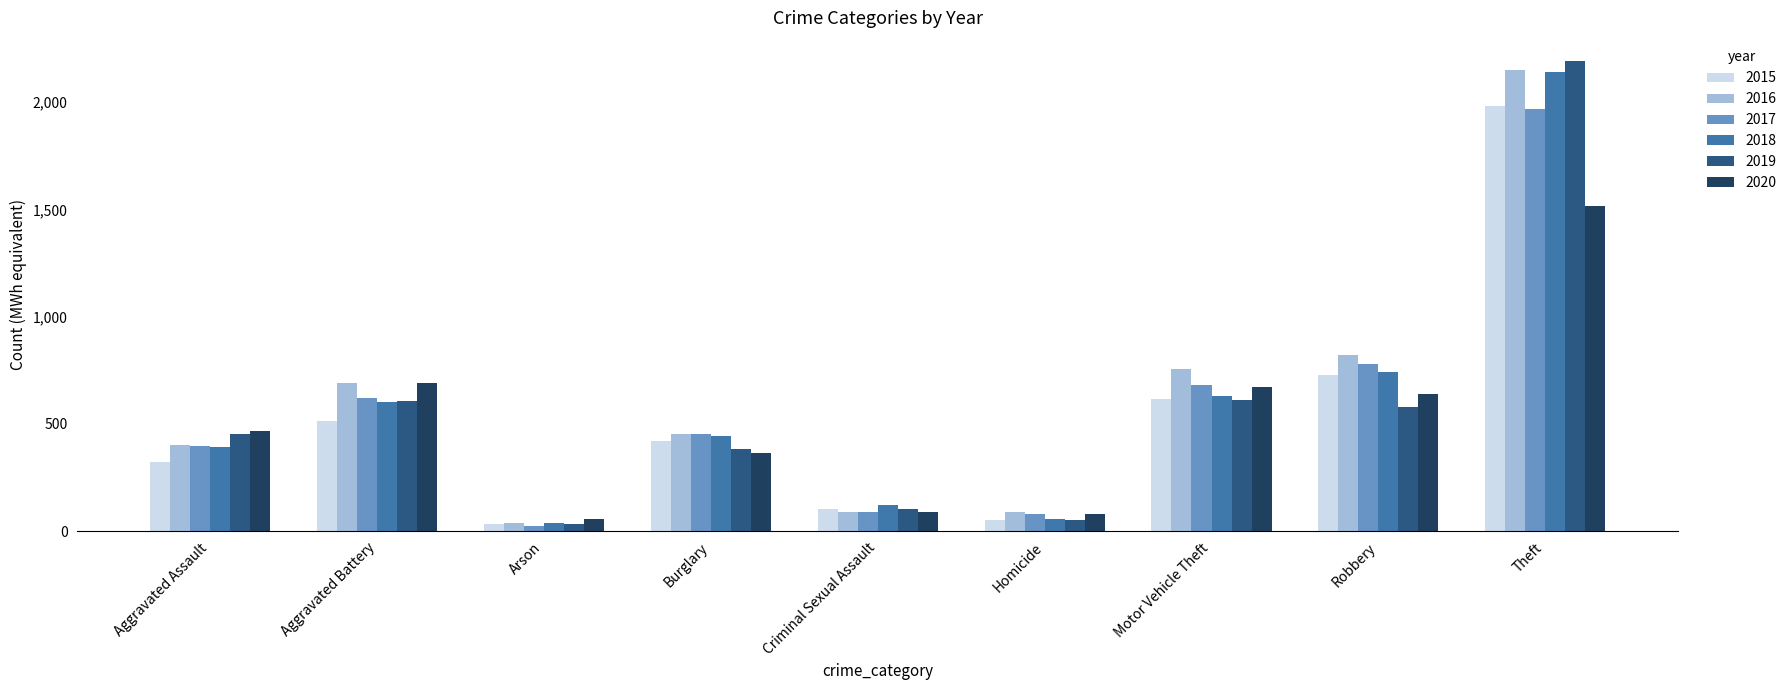

At how many categories does at least one series exceed 1060?

1